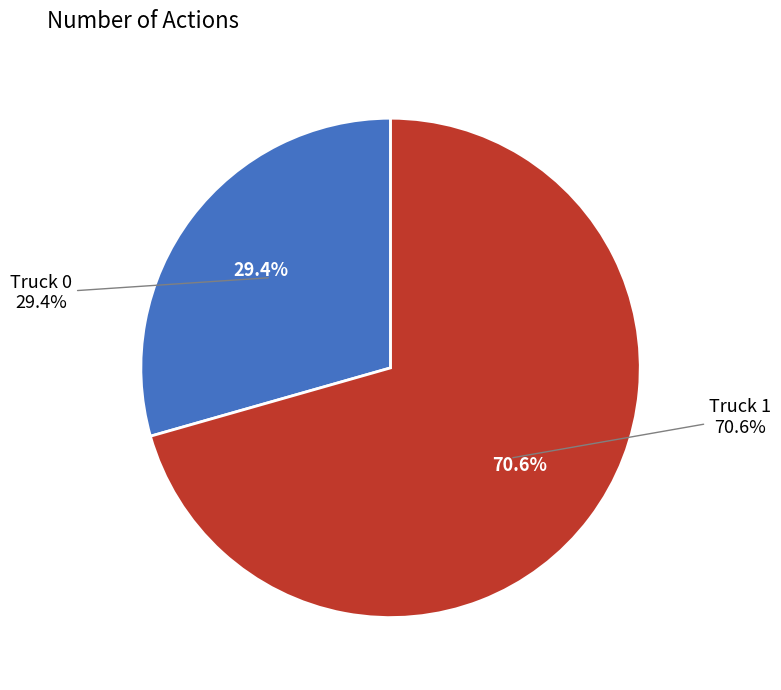

How many segments does this pie chart have?

2